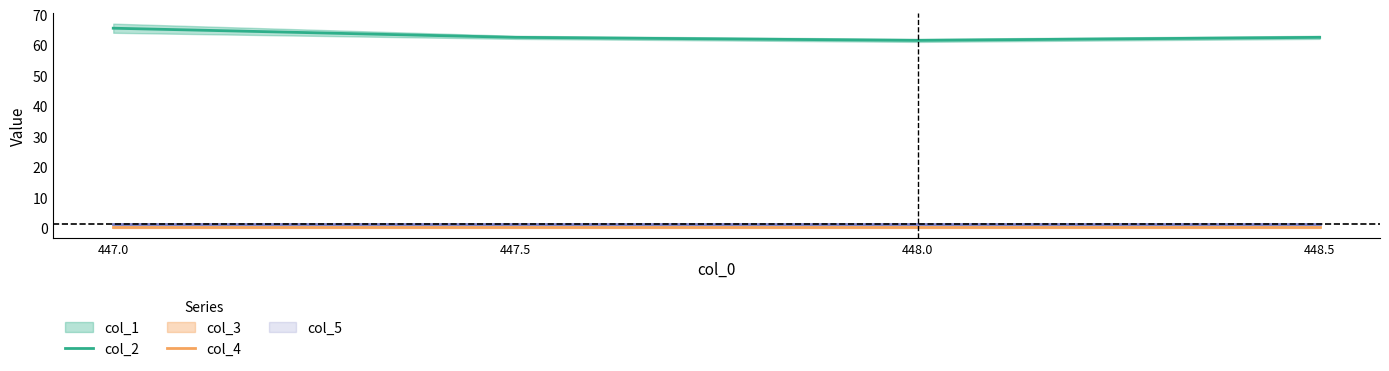

Is it true that col_2 equals 101.5 at 448.5?

False